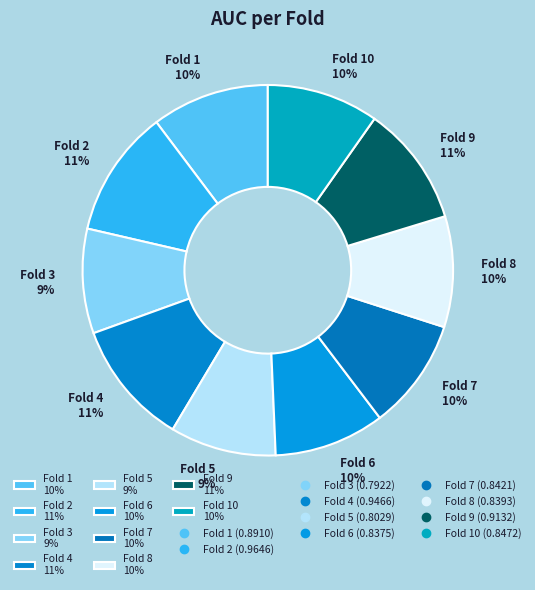

Do Fold 2 11% and Fold 8 10% together represent more than half of the pie?

No